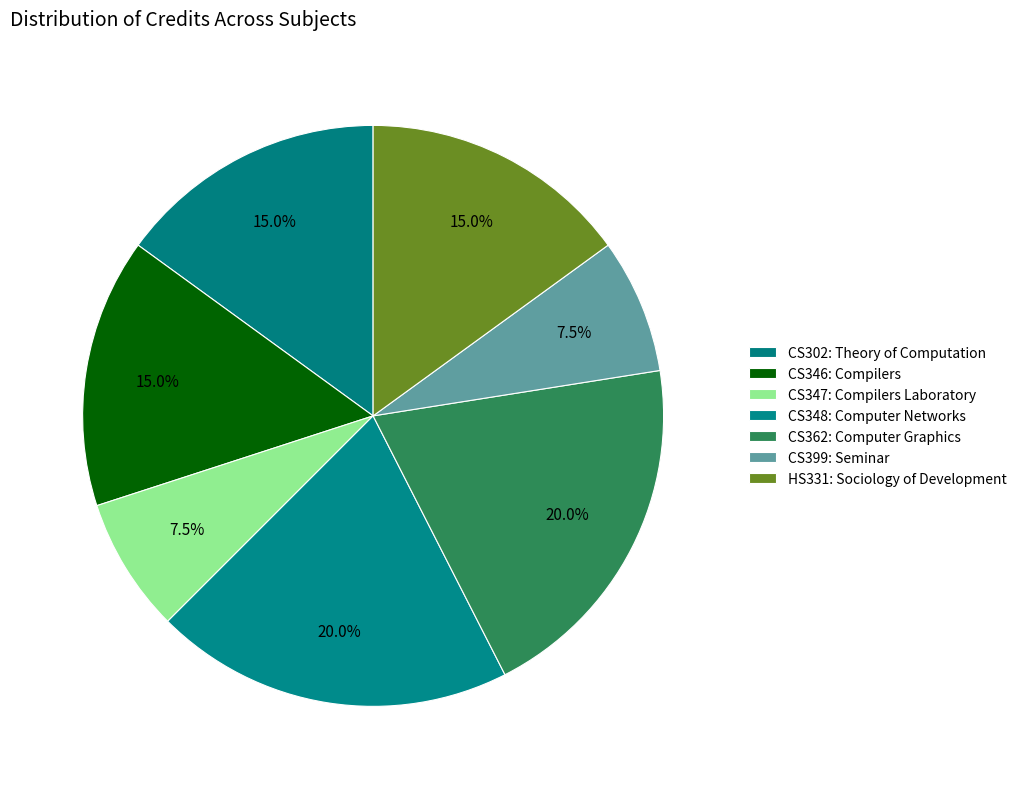

Count the number of slices in the pie.

7